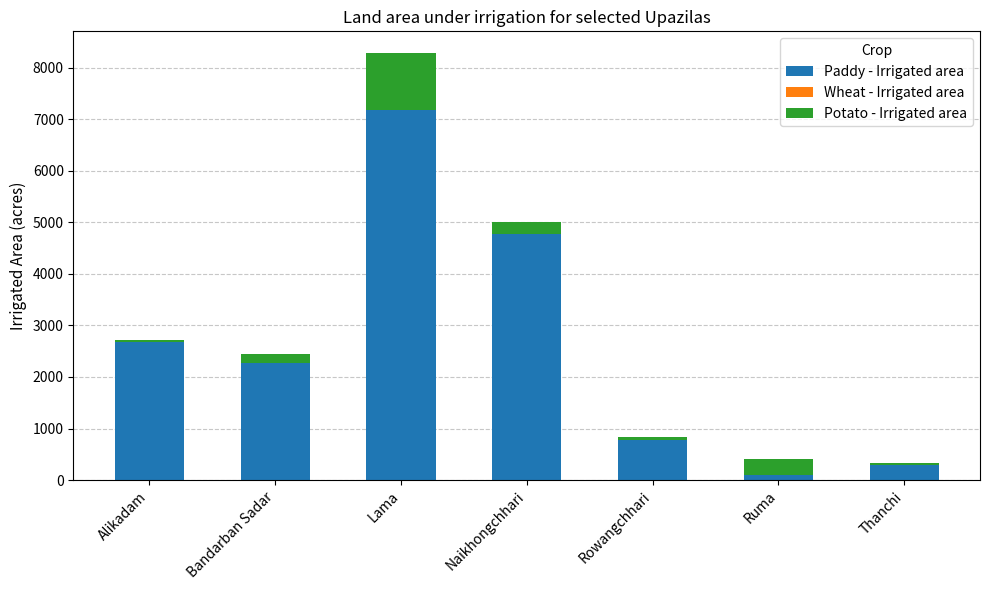

What is the approximate value of Paddy - Irrigated area at Bandarban Sadar?

2274